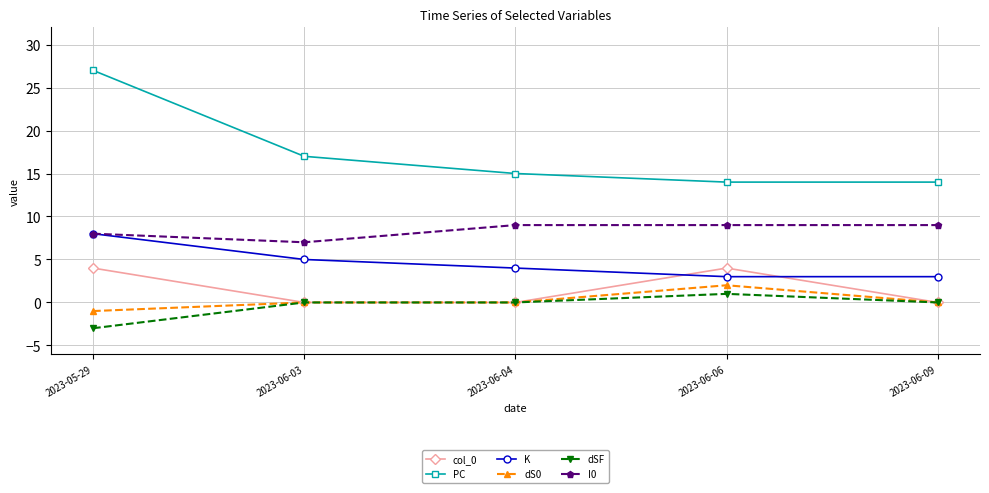

Between 2023-06-03 and 2023-06-06, which series saw the biggest shift?

col_0